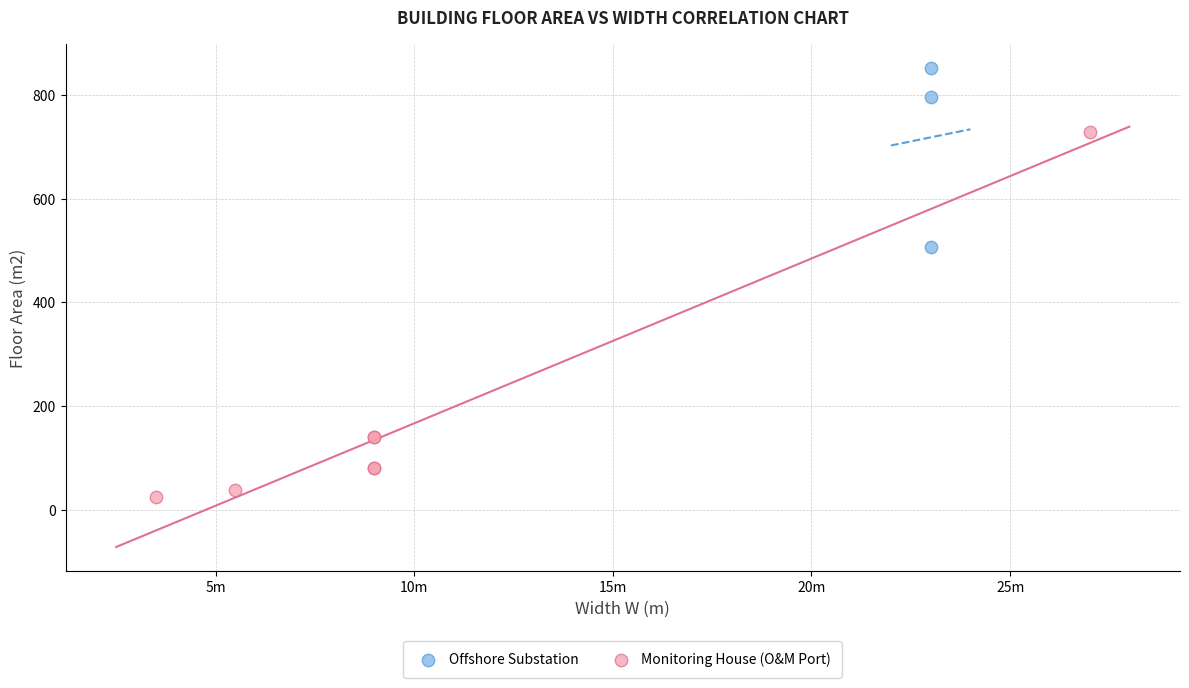

Which series contains the lowest Y value?

Monitoring House (O&M Port)